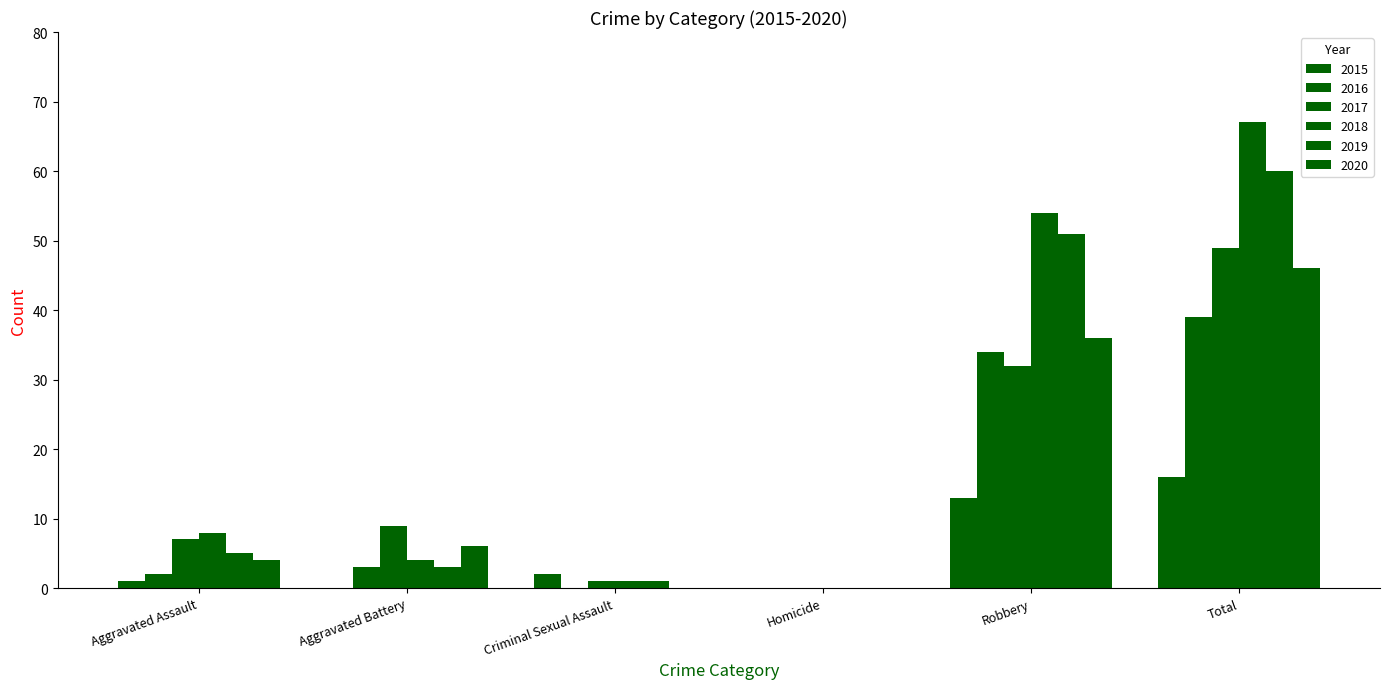

At which category is the sum across all series the highest?

Total